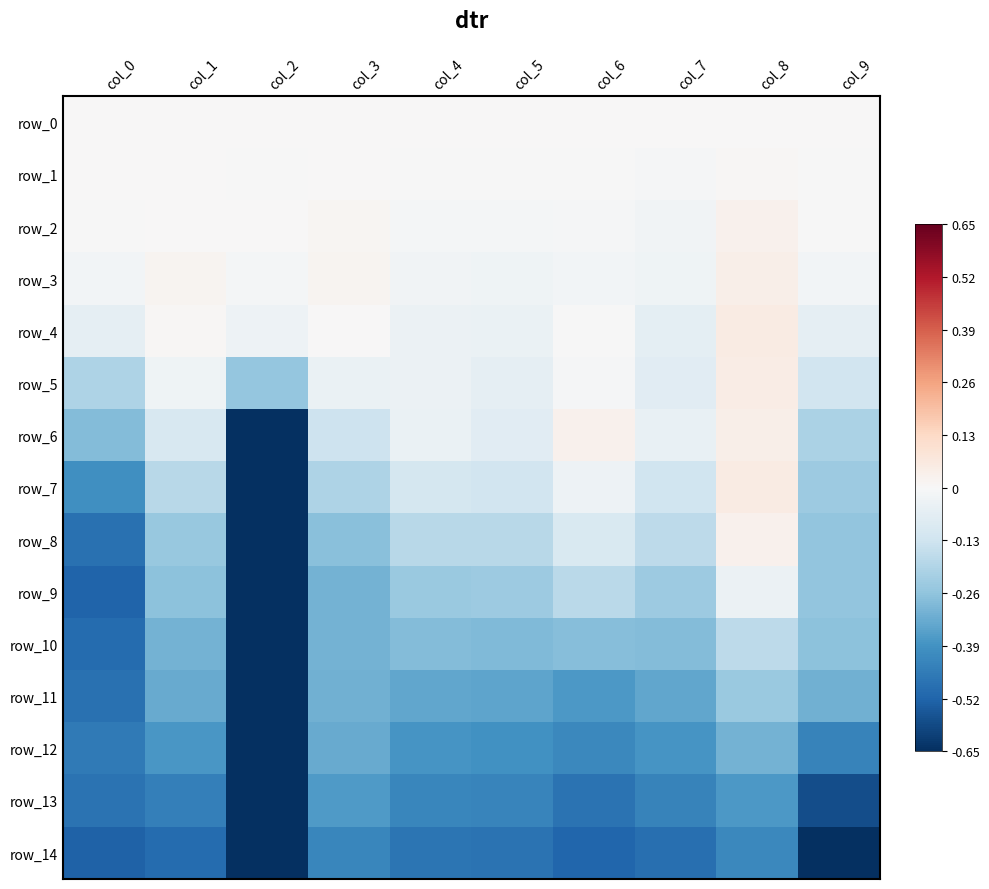

The row_12 series shows -0.4 at col_5. True or false?

True